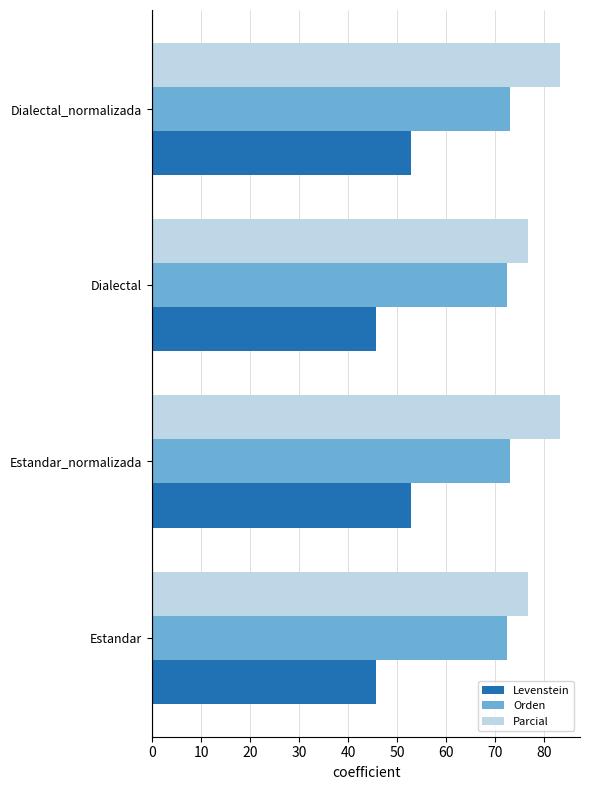

Rank the series by their maximum value, from lowest to highest.

Levenstein, Orden, Parcial